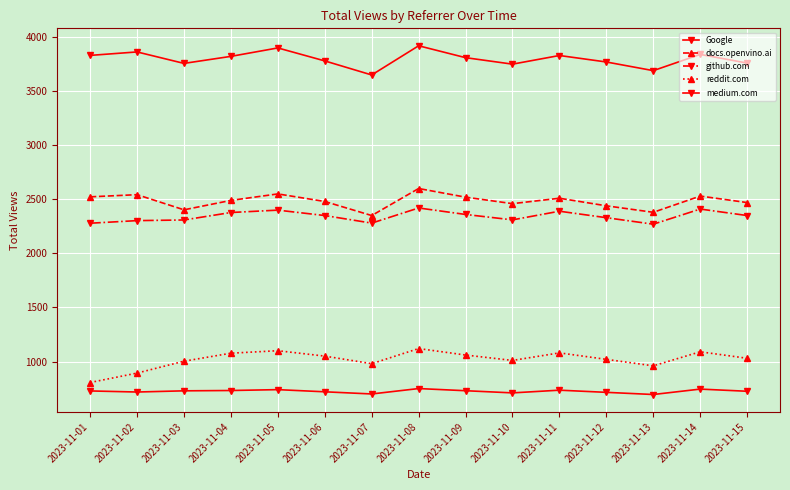

What is the value of the reddit.com point at the 9th from the left?

1060